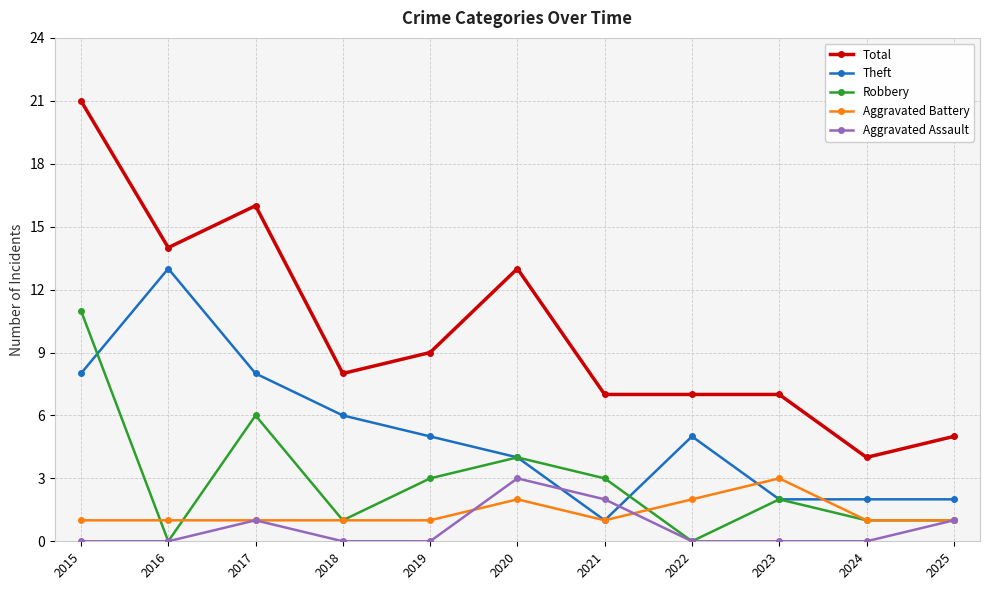

True or false: Aggravated Assault and Total cross at least once.

False